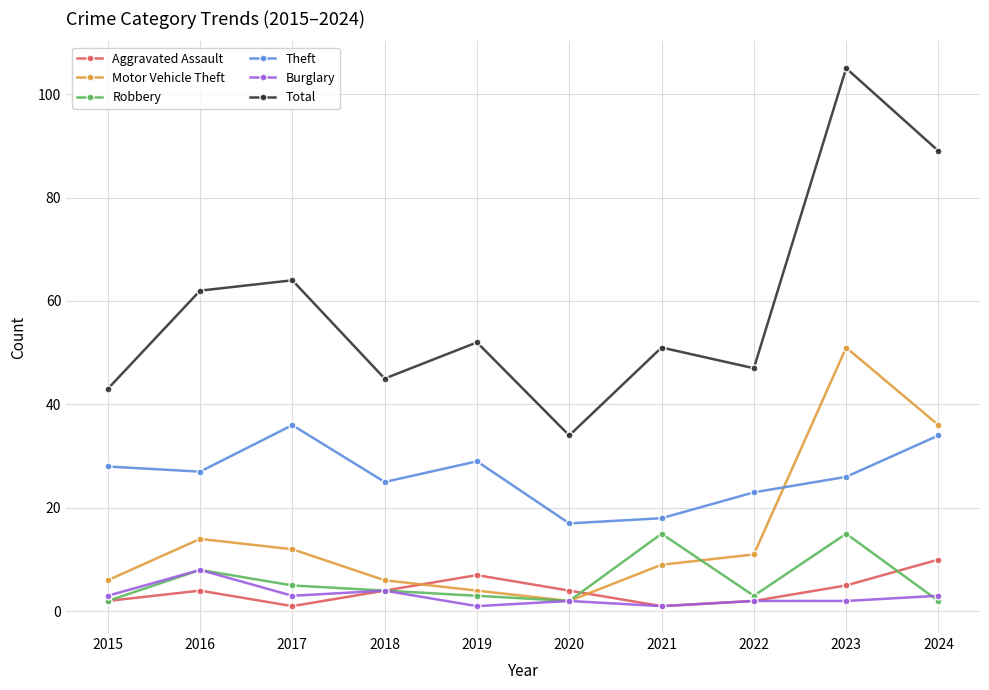

What is the difference between the maximum and second lowest values in the Total series?

62